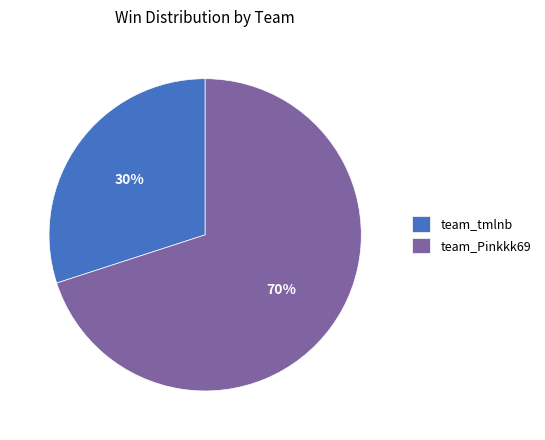

Which category has the smallest portion of the pie?

team_tmlnb